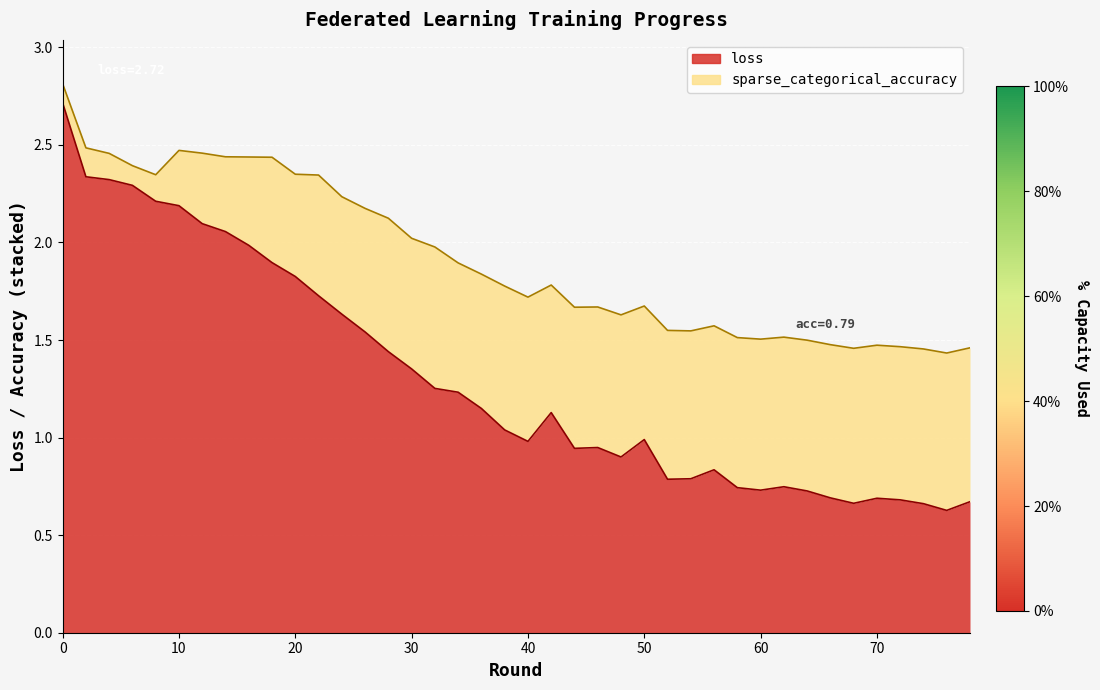

True or false: the data shows 0.5 at 27.

False